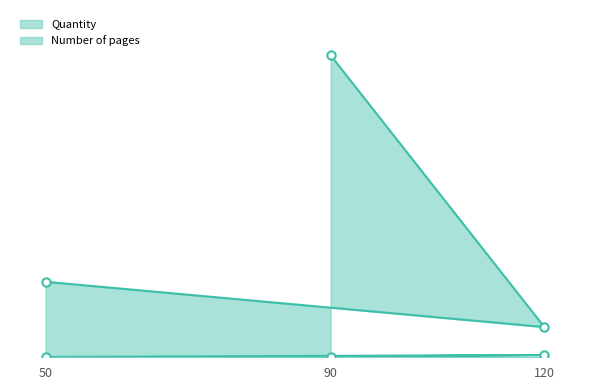

The Quantity series shows 4 at 50. True or false?

False